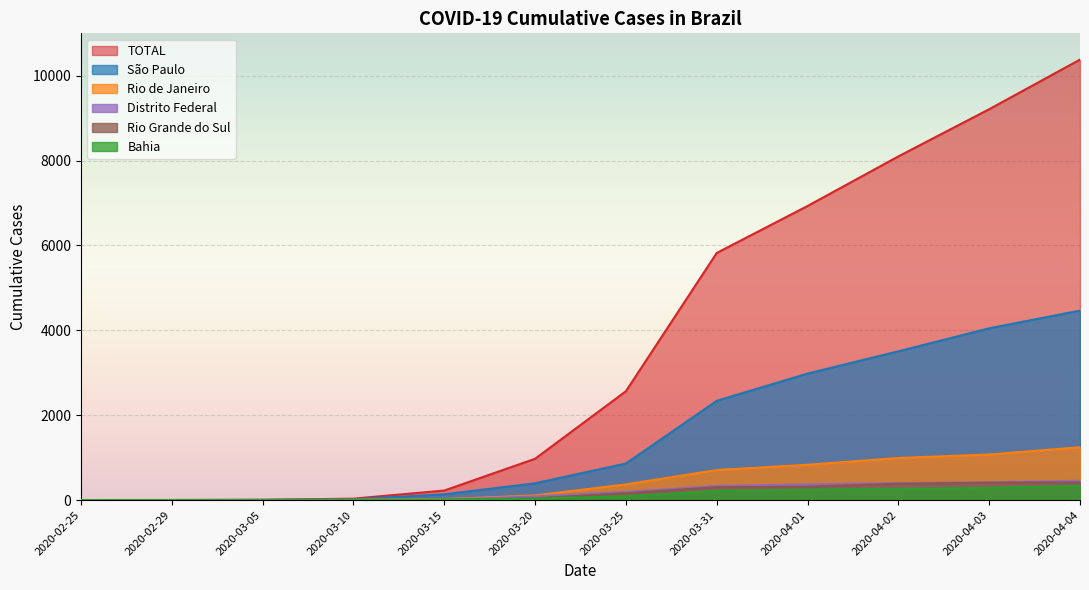

Reading left to right, what are all the values shown in this chart?

São Paulo: 1	2	6	19	136	396	862	2339	2981	3506	4048	4466
TOTAL: 1	2	7	34	225	974	2566	5824	6931	8100	9212	10381
Rio de Janeiro: 0	0	1	8	24	109	370	708	832	992	1074	1246
Bahia: 0	0	0	2	9	34	91	217	246	267	290	336
Distrito Federal: 0	0	0	1	14	87	195	333	370	400	419	456
Rio Grande do Sul: 0	0	0	1	6	43	162	305	316	386	410	418